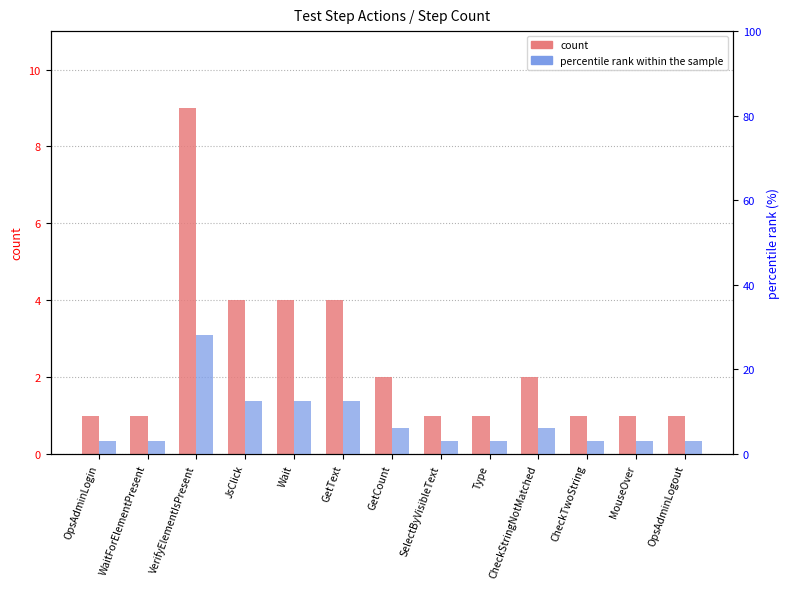

Reading left to right, list all the values displayed in this chart.

count: 1.0	1.0	9.0	4.0	4.0	4.0	2.0	1.0	1.0	2.0	1.0	1.0	1.0
percentile rank within the sample: 3.1	3.1	28.1	12.5	12.5	12.5	6.2	3.1	3.1	6.2	3.1	3.1	3.1